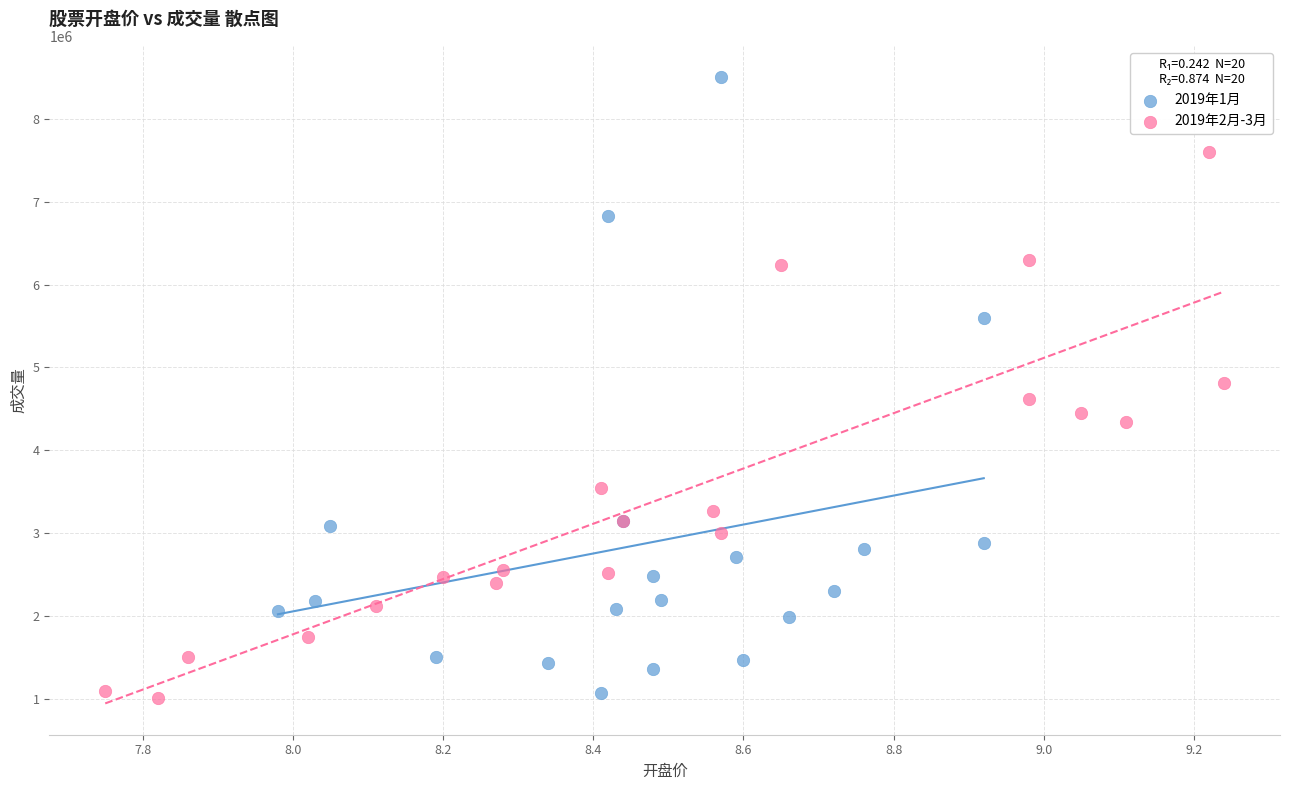

Which series reaches the maximum Y coordinate?

2019年1月